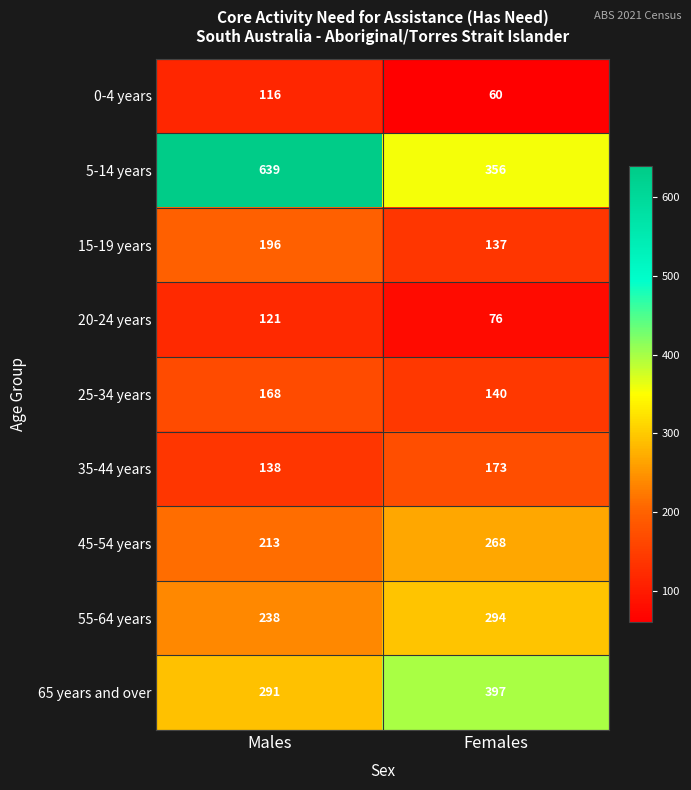

Which series has the largest total across all categories?

5-14 years